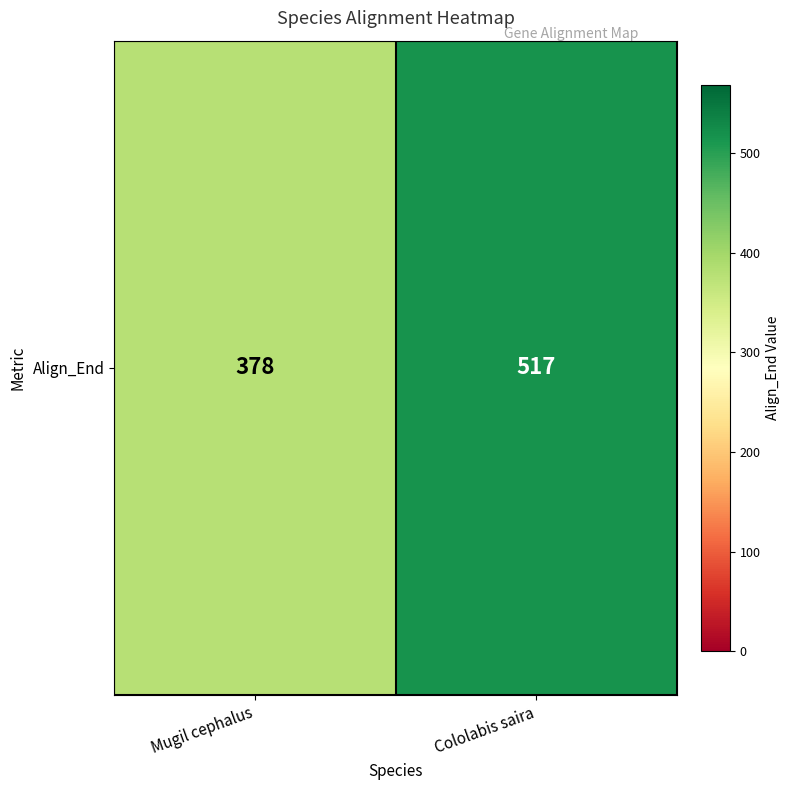

Reading left to right, what are all the values shown in this chart?

378	517